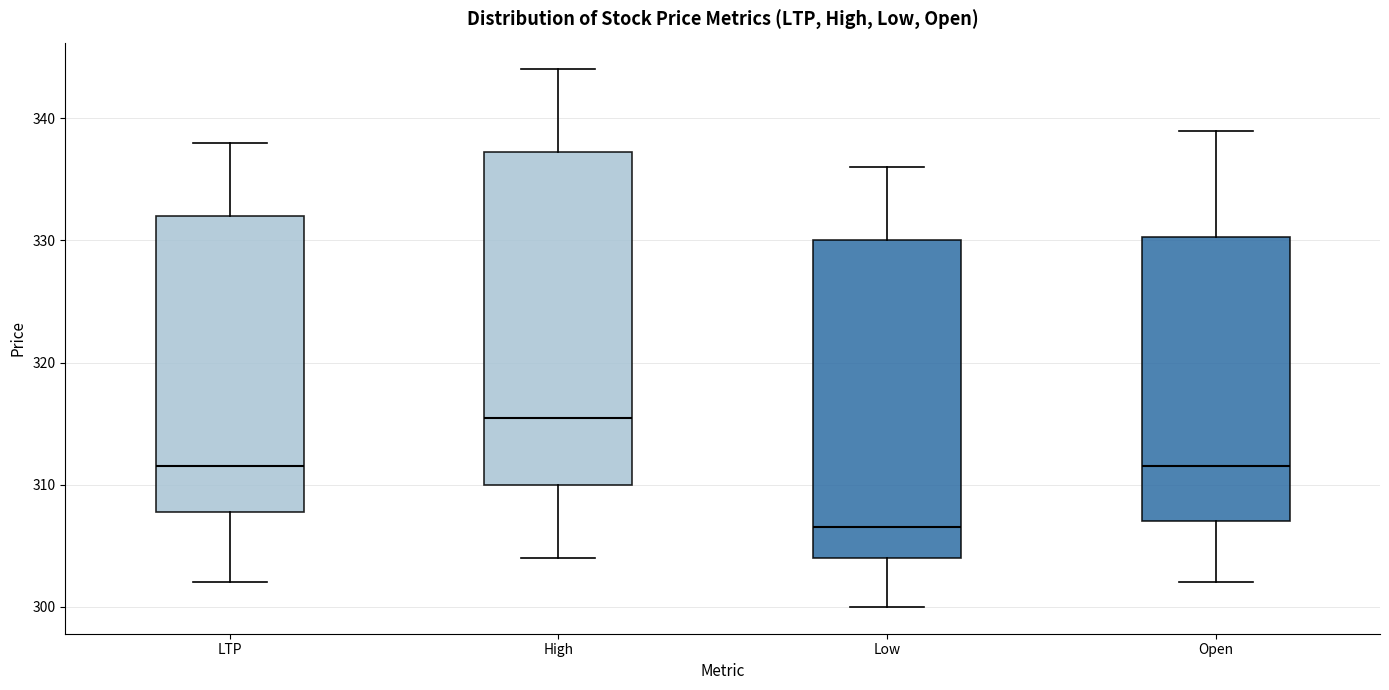

Reading left to right, transcribe this box plot: for each box, give where its median line is, the range the box spans, and where its two whiskers end, as read against the y-axis. The values are not printed on the chart, so give them approximately, as read against the axis.

LTP: median 312, box 308 to 332, whiskers 302 to 338
High: median 316, box 310 to 337, whiskers 304 to 344
Low: median 307, box 304 to 330, whiskers 300 to 336
Open: median 312, box 307 to 330, whiskers 302 to 339